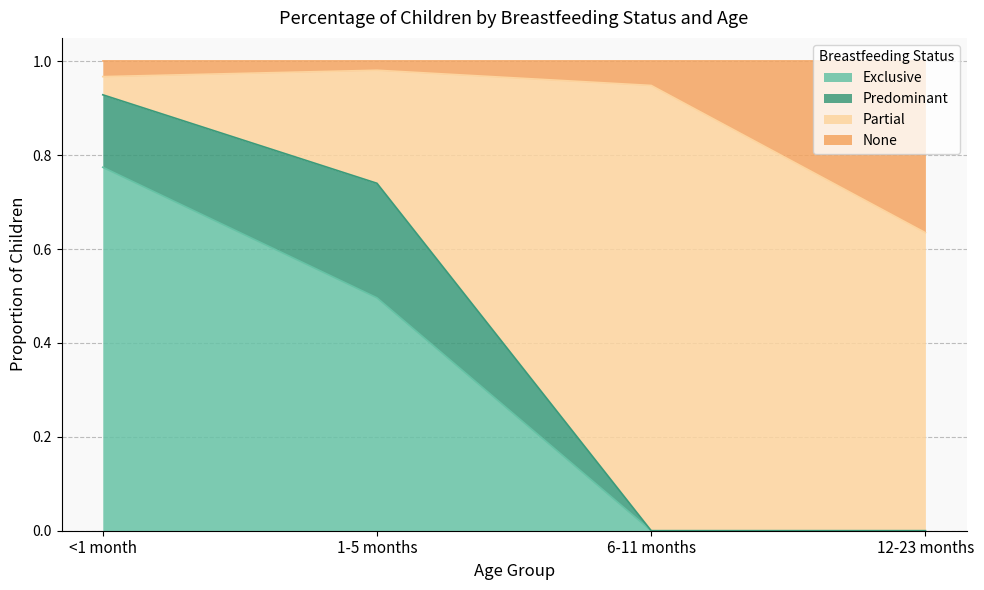

Does the chart have visible grid lines?

Yes